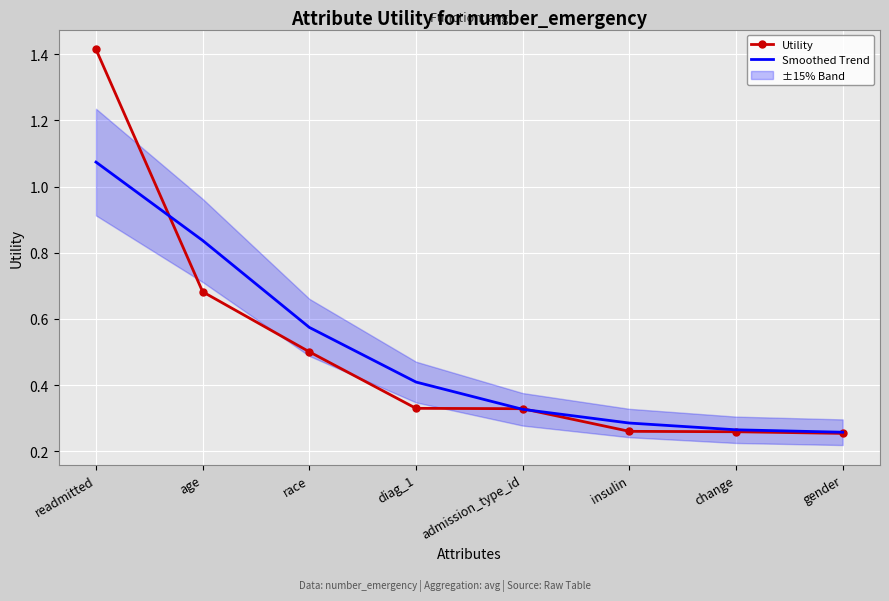

True or false: Utility has a value of 0.6 at admission_type_id.

False